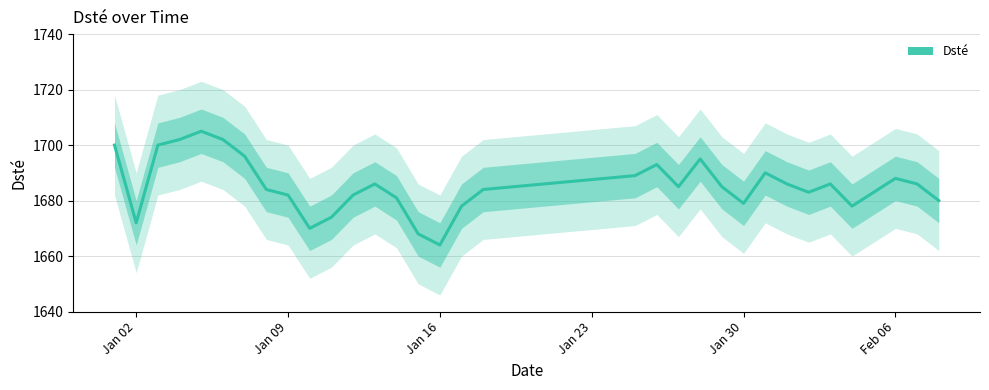

What is the difference between the second highest and second lowest values?

34